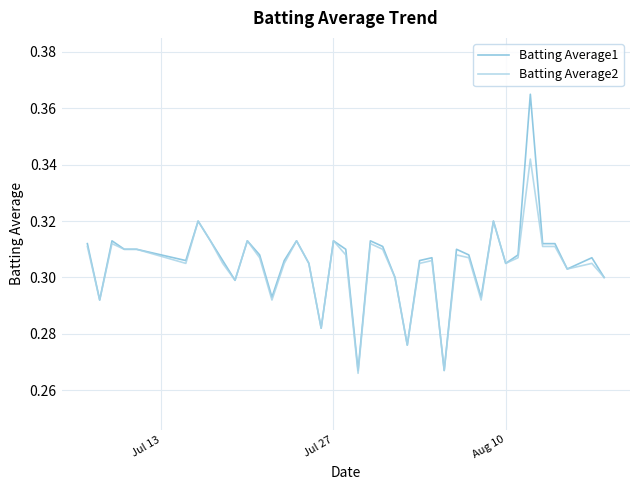

Which series has the largest range (max minus min)?

Batting Average1